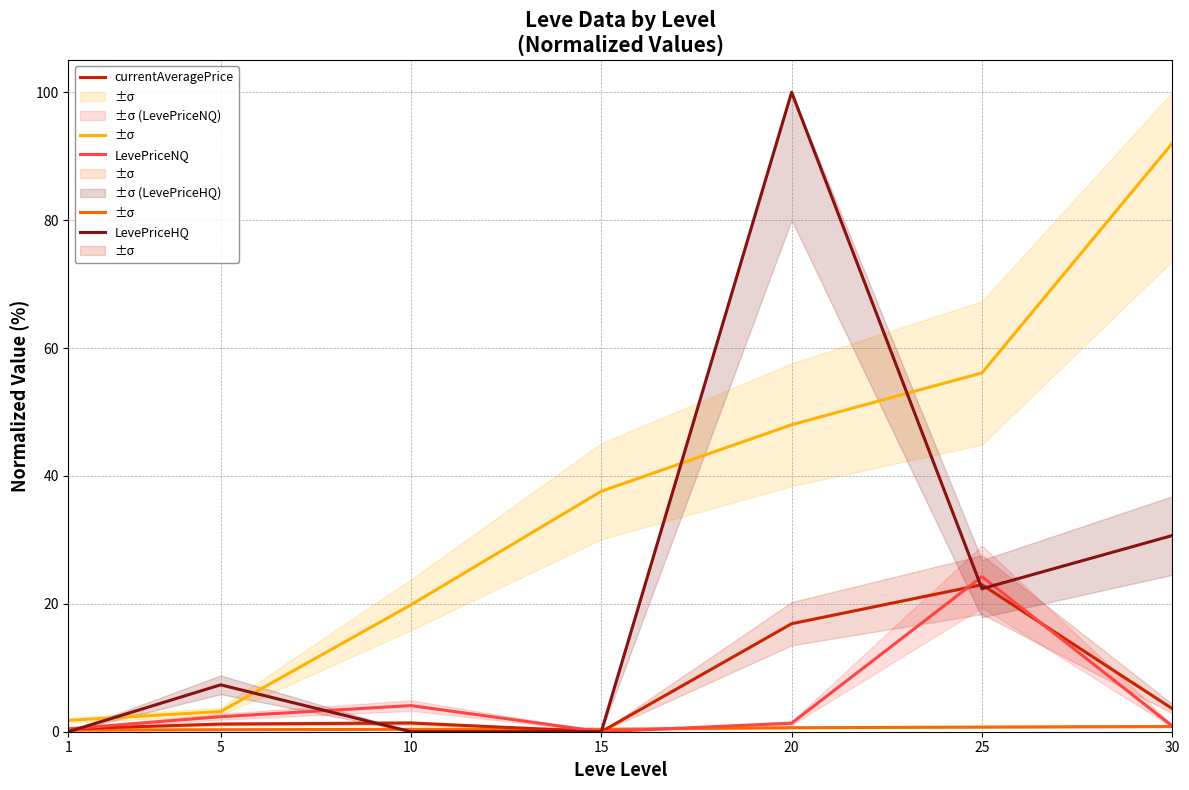

Count the number of data series in this chart.

5